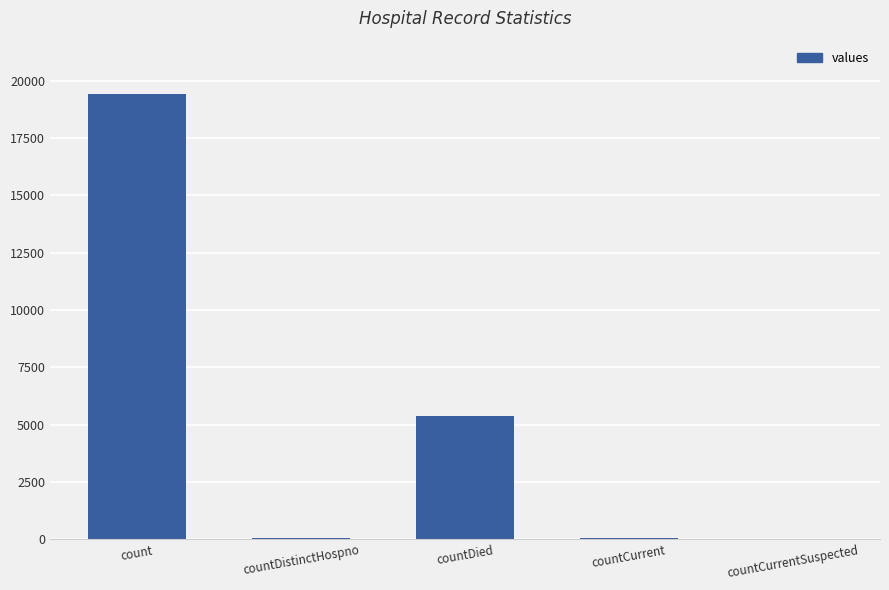

Count the number of categories in the chart.

5